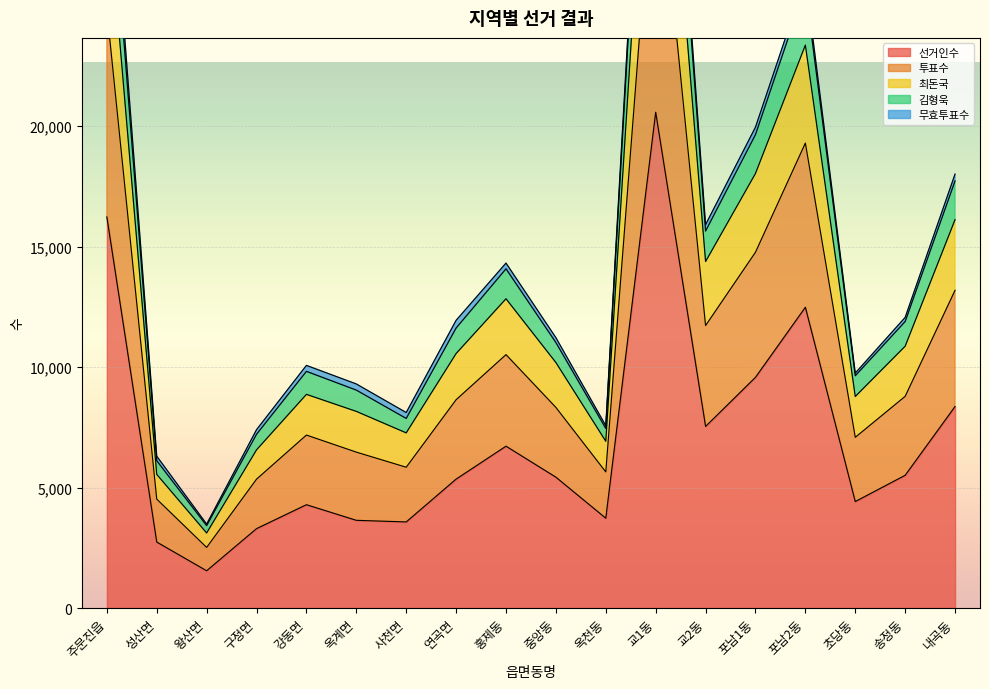

At how many categories does at least one series exceed 19949?

4